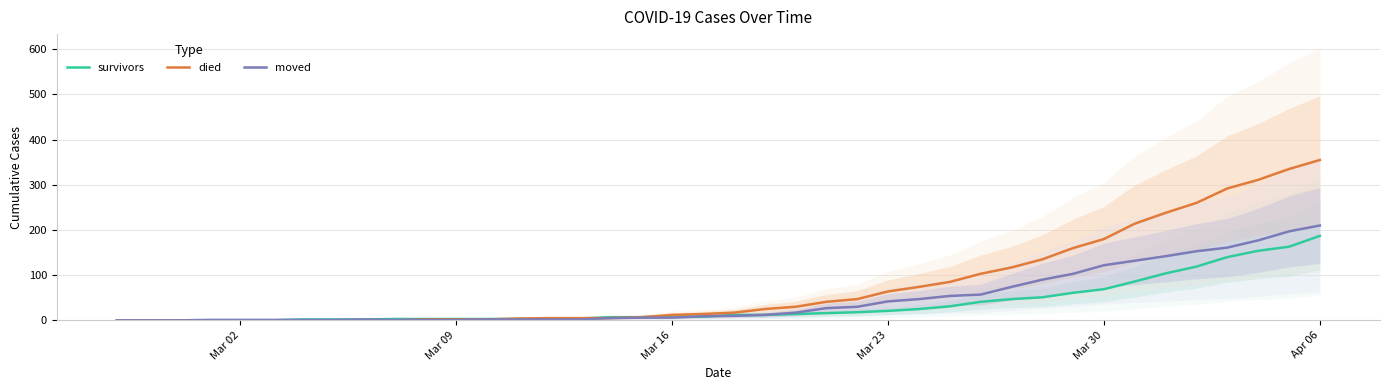

What is the difference between the maximum and minimum values in the survivors series?

187